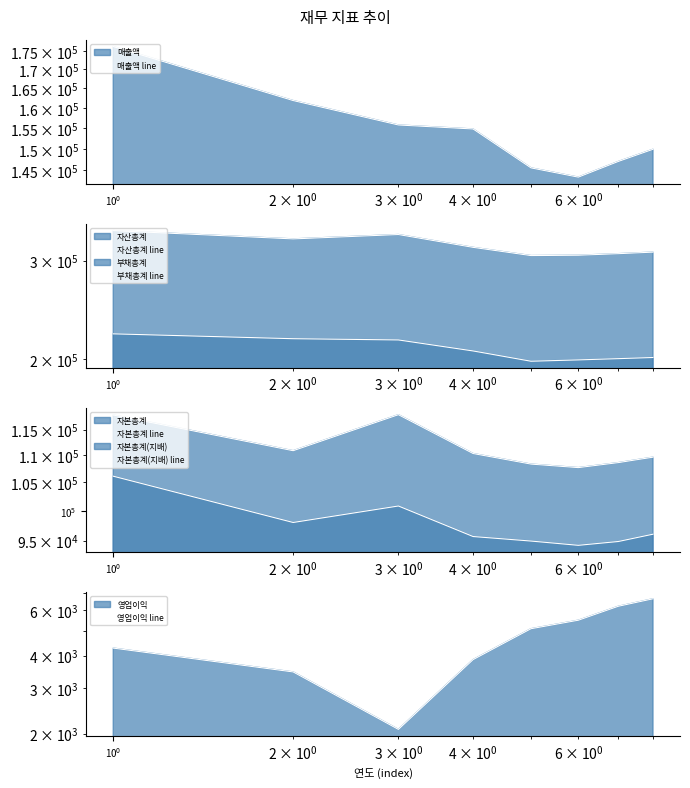

The value of 자본총계(지배) line at $\mathdefault{10^{-2}}$ is 140047. True or false?

False